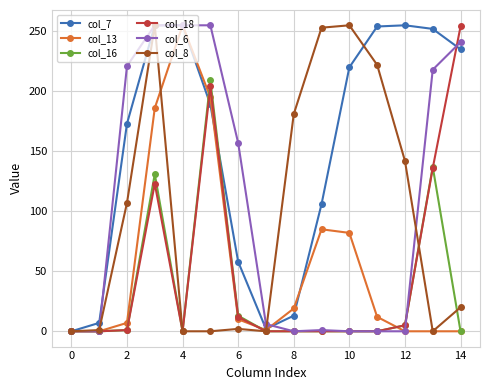

At how many categories does at least one series exceed 75?

12